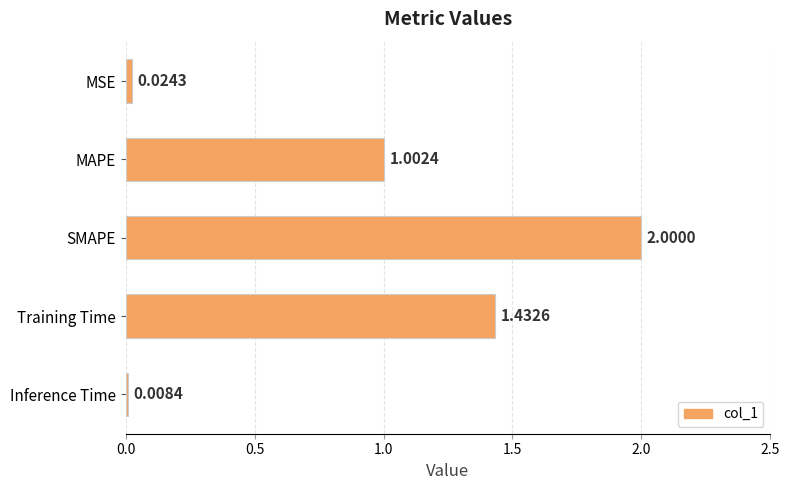

At which label is the value closest to 1?

MAPE